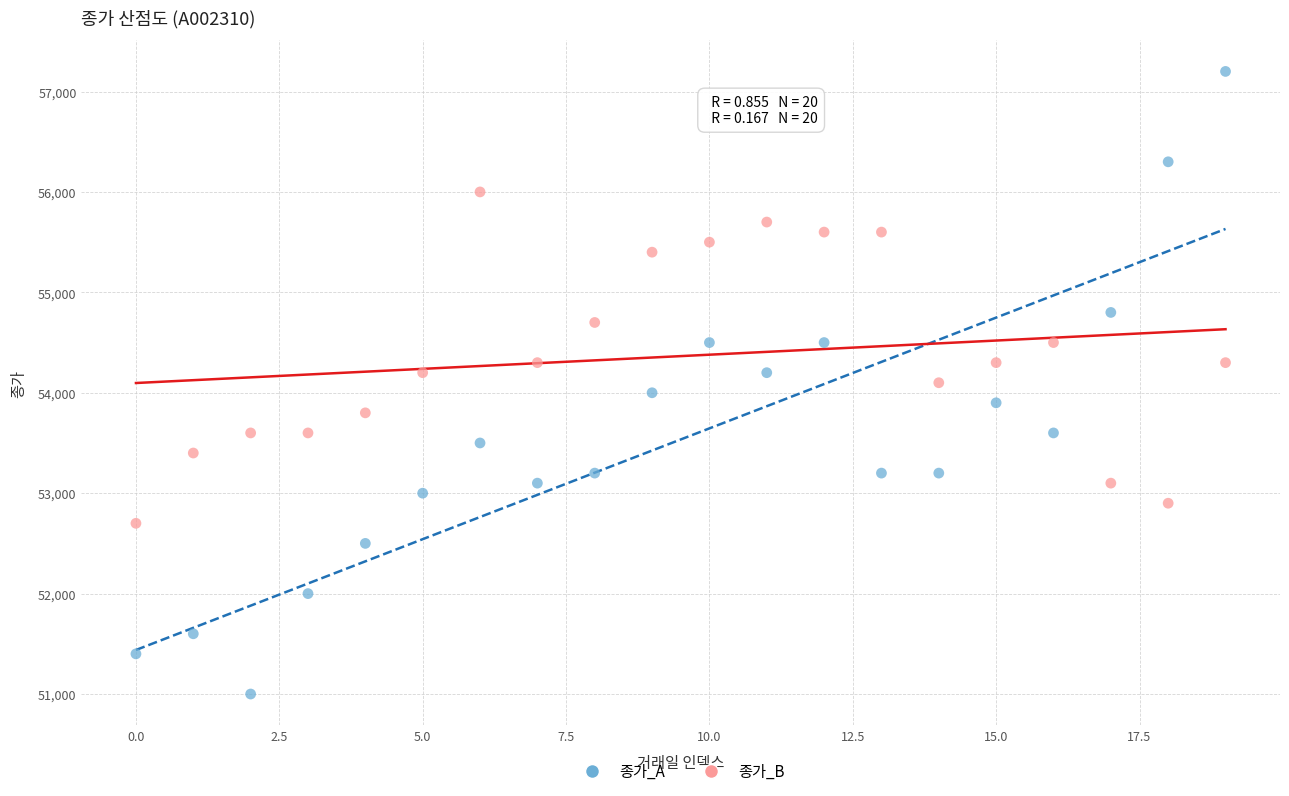

Across all data points, what is the range of Y values (max minus min)?

6200